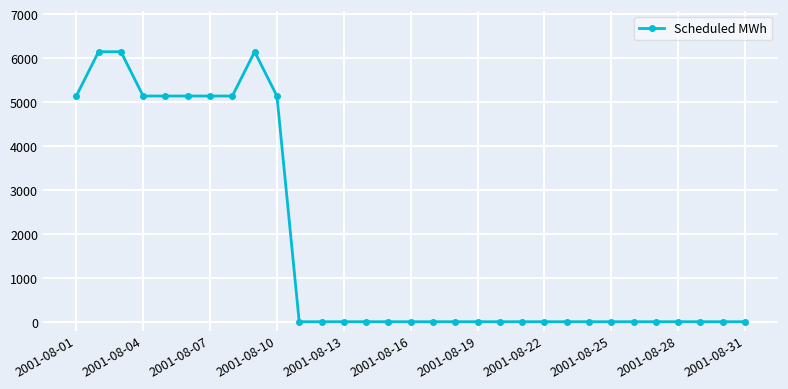

What is the sum of all values?

54384